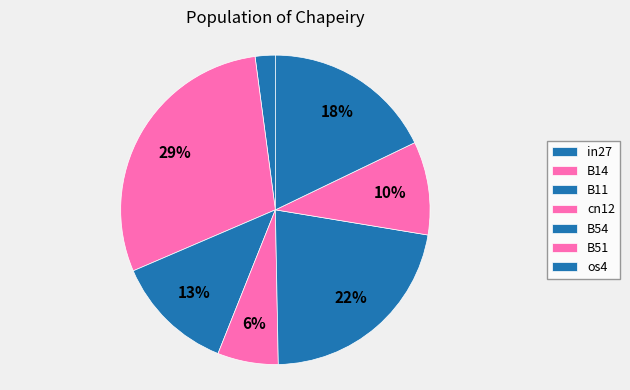

What percentage is the B11 slice, to the nearest percent?

13%